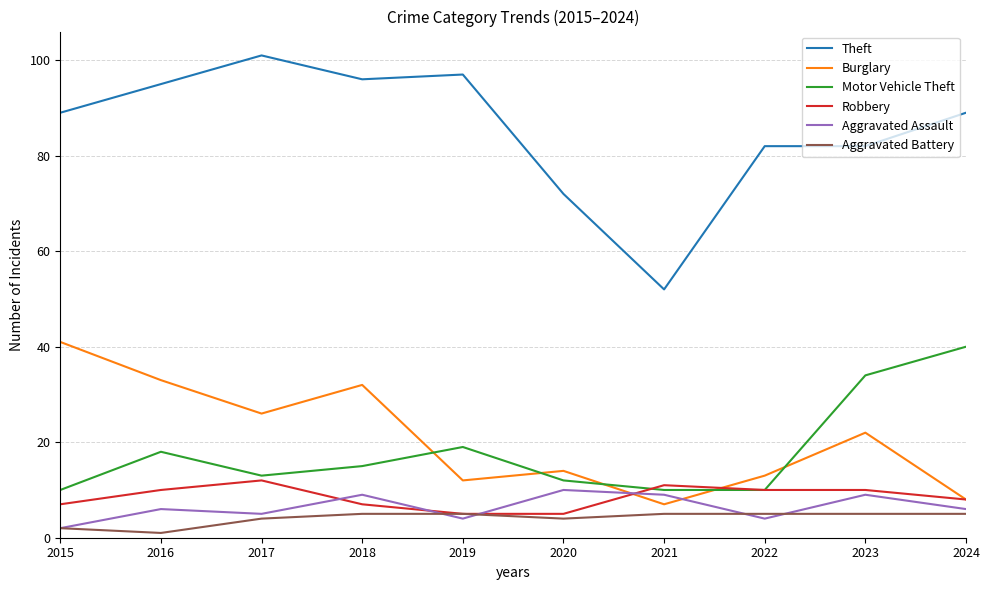

Which series ends up on top after the final intersection of Motor Vehicle Theft and Burglary?

Motor Vehicle Theft